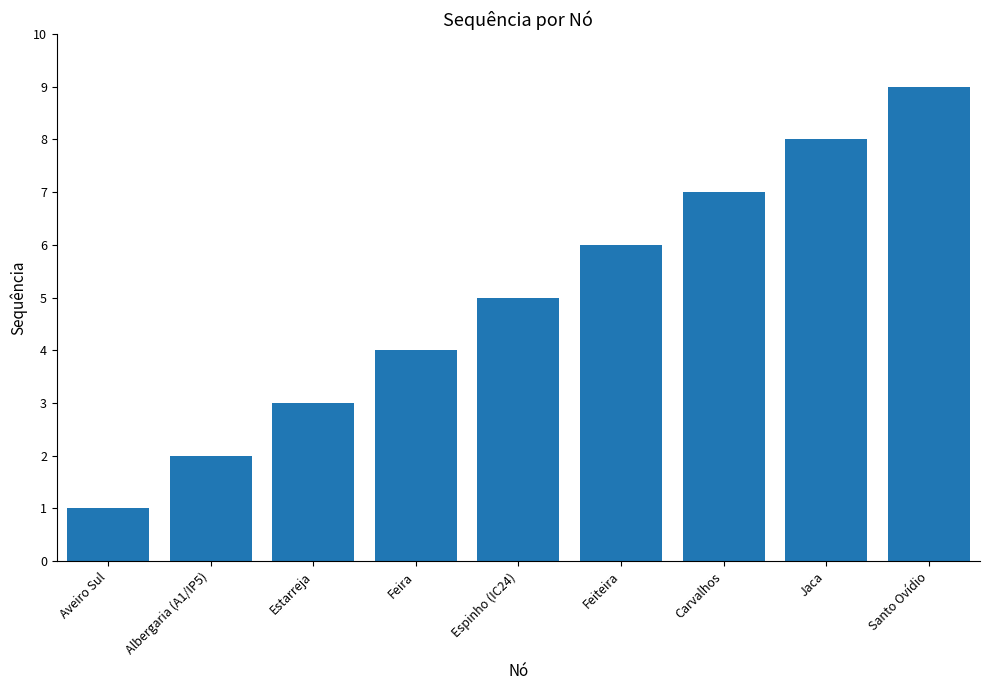

What is the difference between the second highest and minimum values?

7